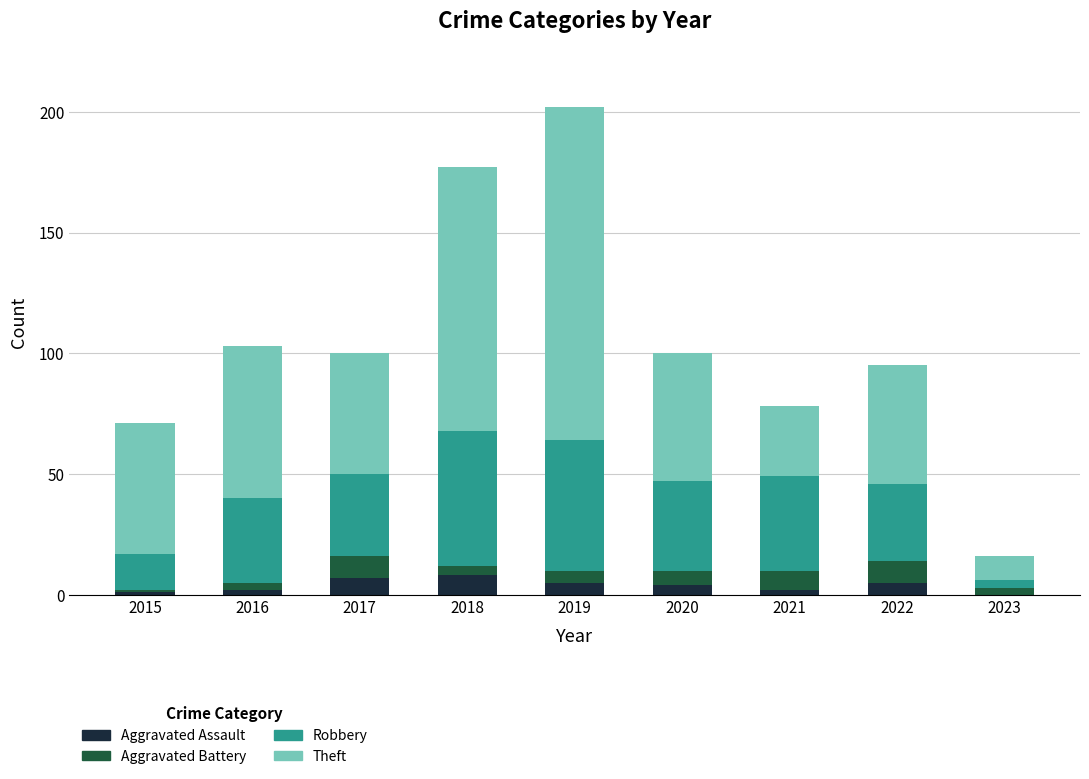

What is the sum of all Aggravated Assault values?

34